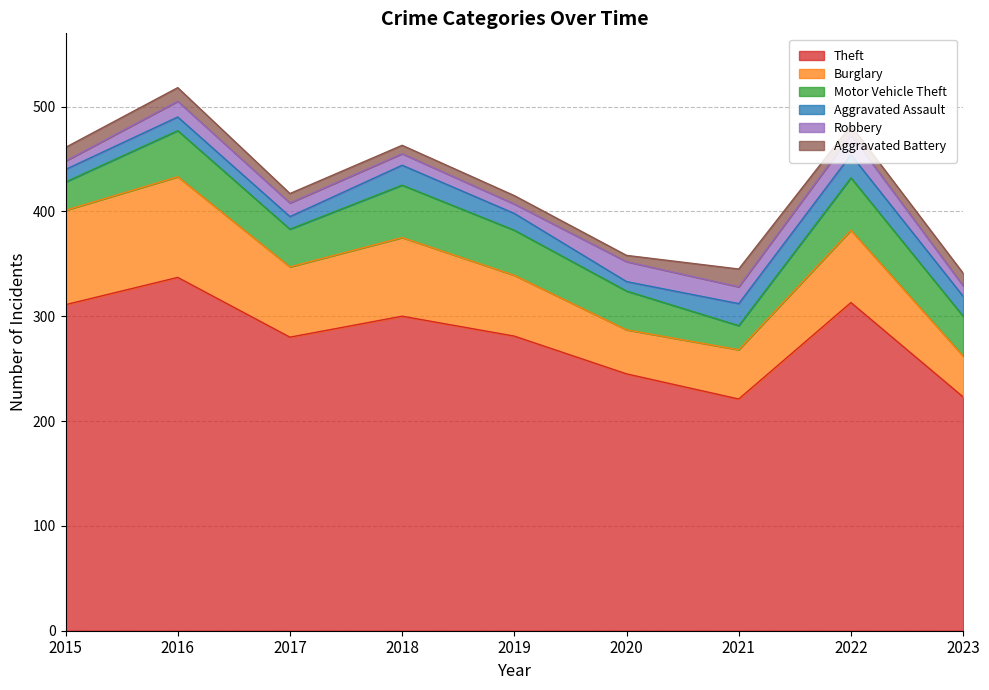

At 2019, list the series in order from smallest to largest.

Aggravated Battery, Robbery, Aggravated Assault, Motor Vehicle Theft, Burglary, Theft